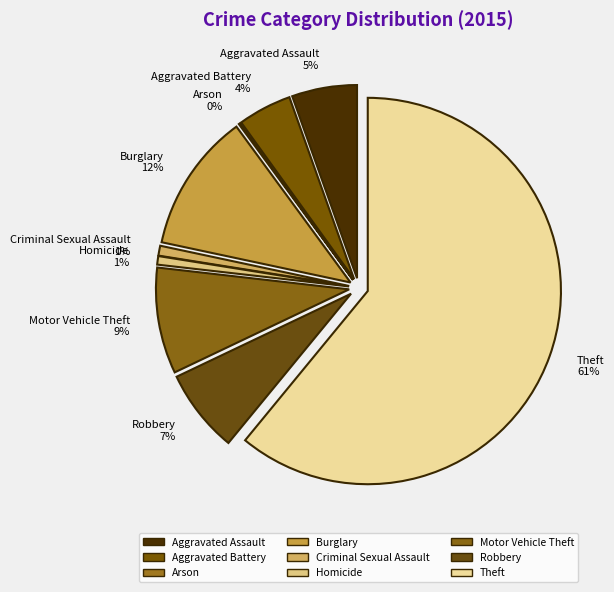

Count the number of slices in the pie.

9